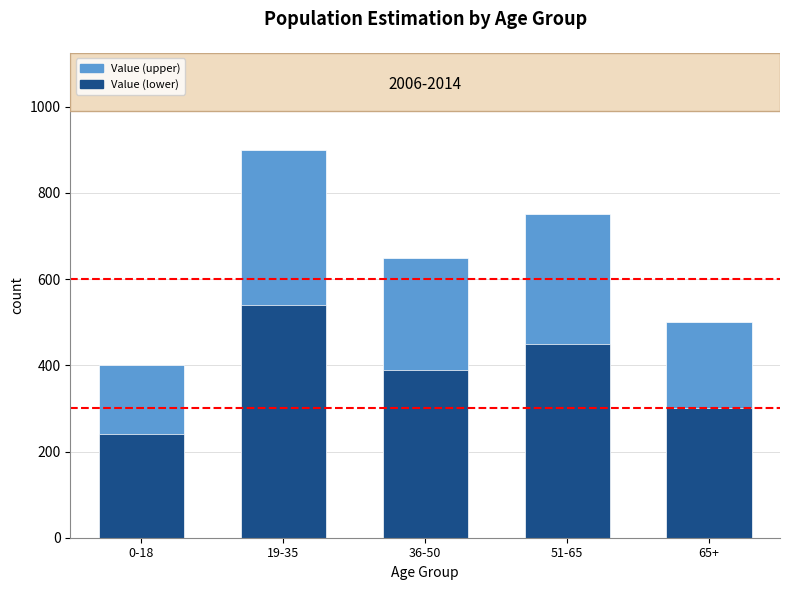

Is the value of Value (lower) at 19-35 greater than the value of Value (upper) at 19-35?

No